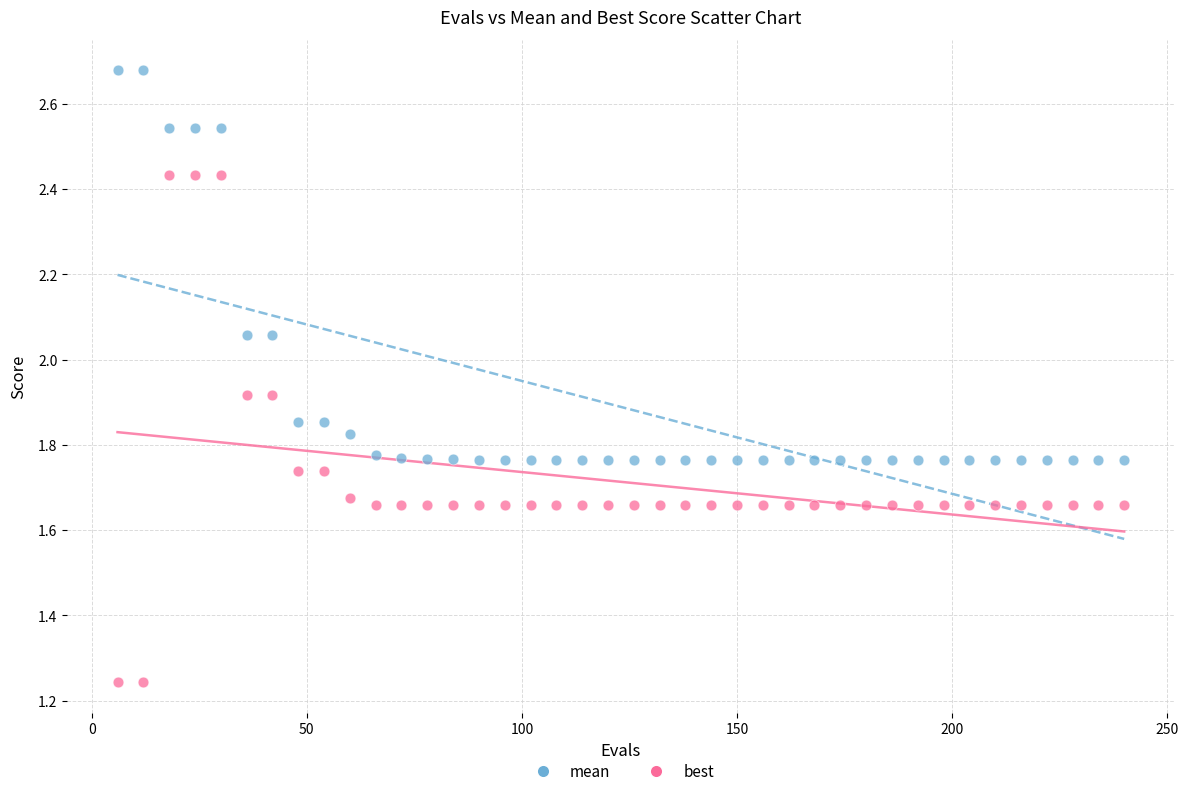

What is the X range (max minus min) for the scatter plot?

234.0